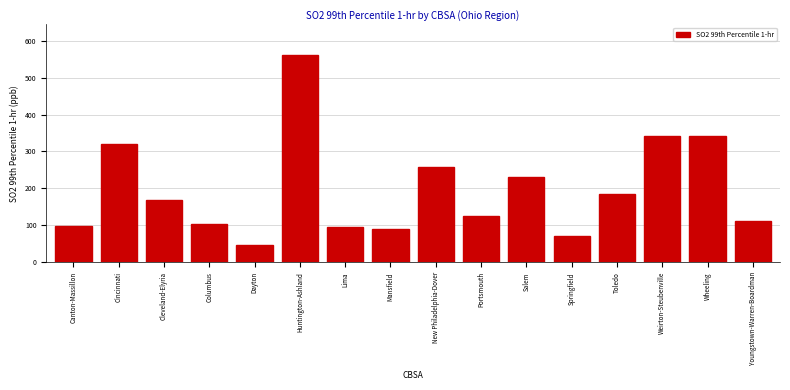

What is the average value?

197